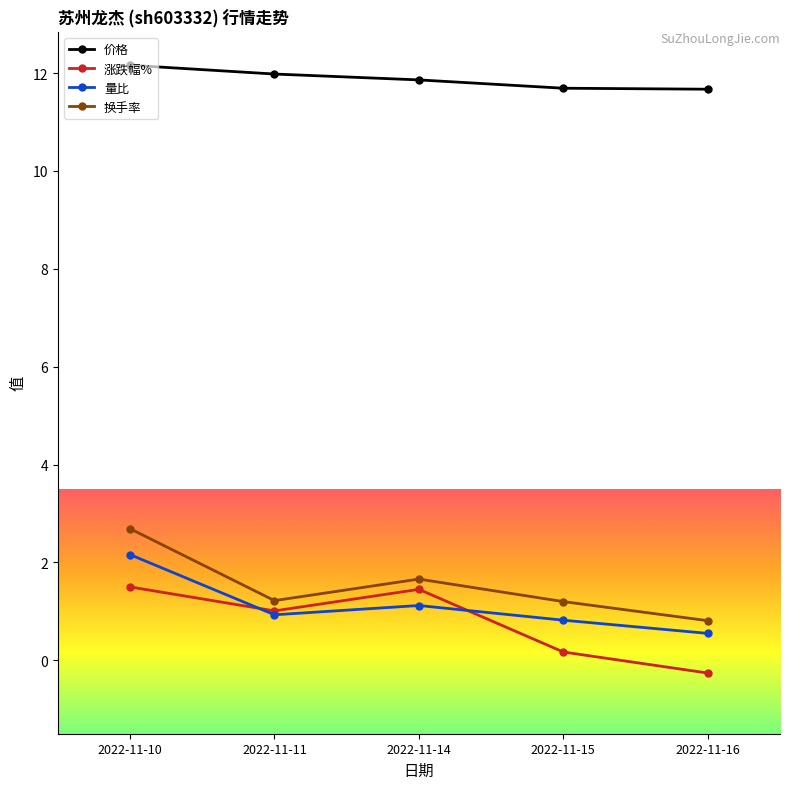

How many interior local valleys does the 量比 series have?

1